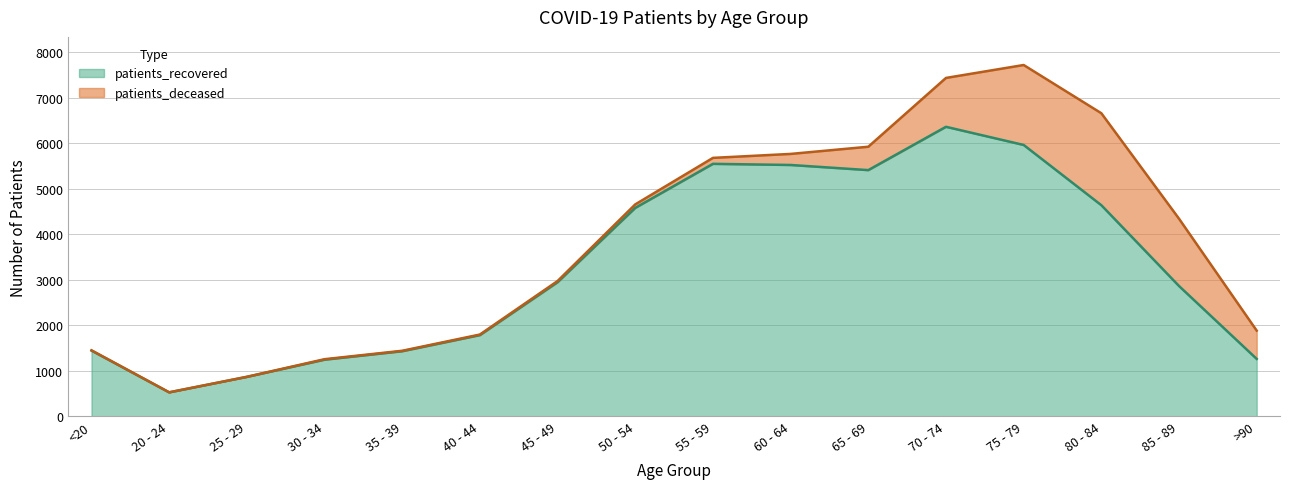

Reading right to left, extract all data points from this chart.

1264	2866	4642	5966	6365	5413	5526	5551	4583	2950	1787	1433	1247	869	528	1447